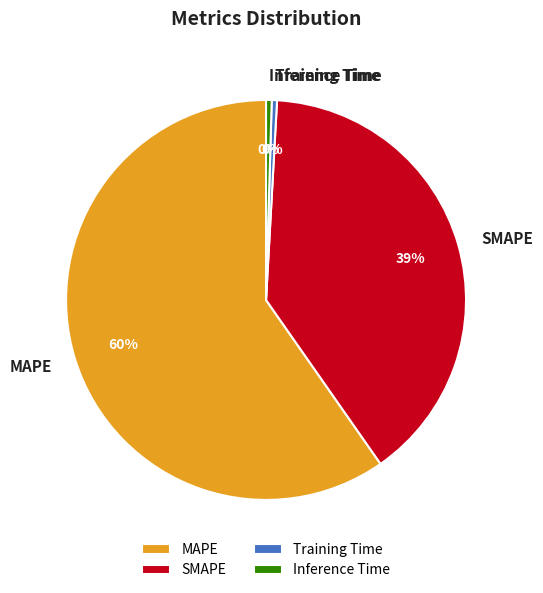

What is the majority slice?

MAPE